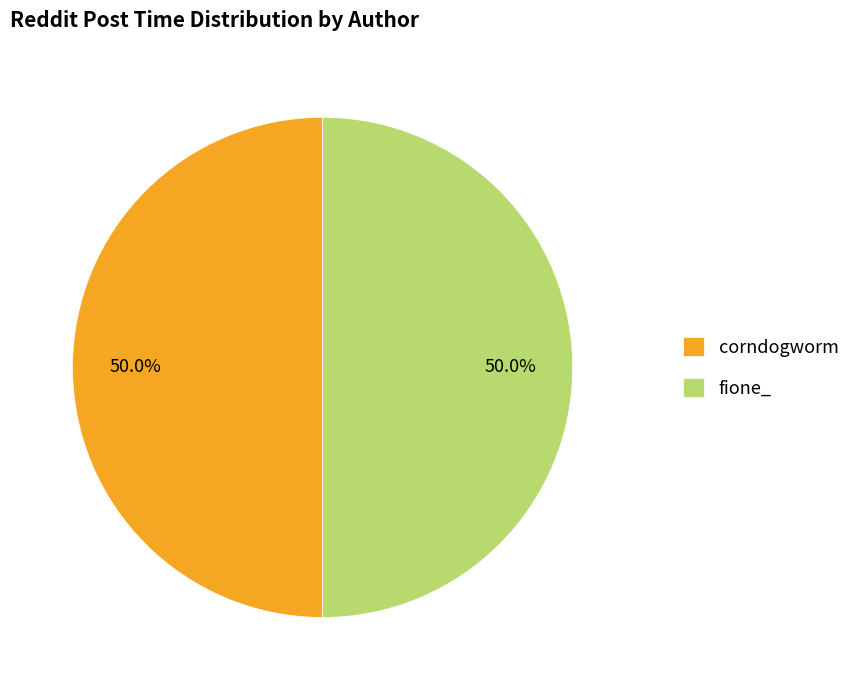

Is the sum of fione_ and corndogworm greater than half?

Yes